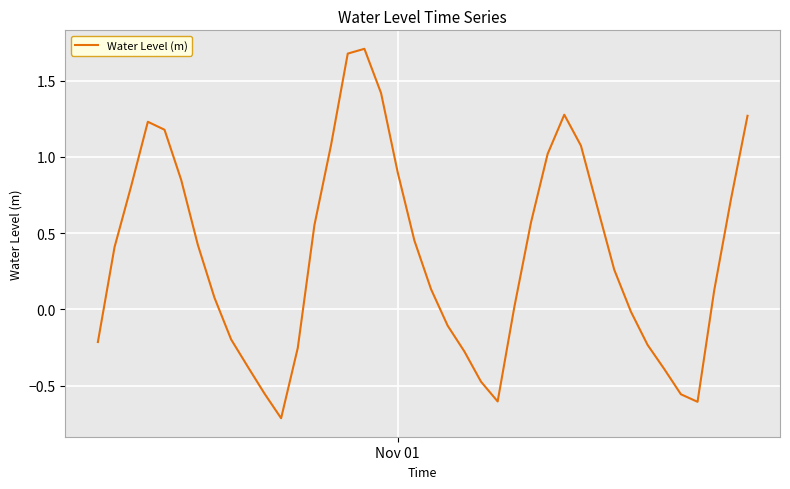

What is the difference between the maximum and minimum values?

2.4